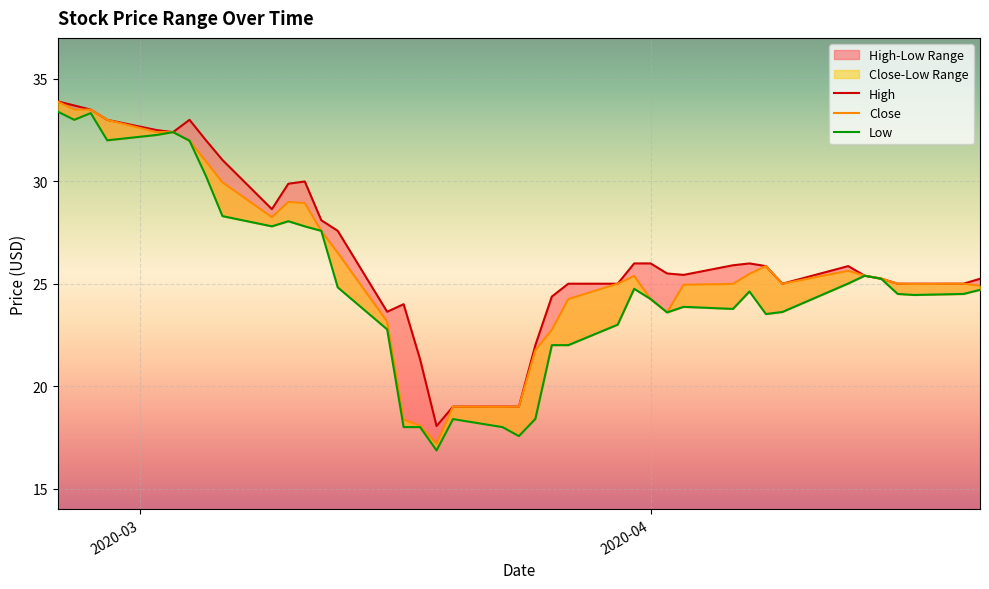

What is the lowest value of the Close series?

17.2